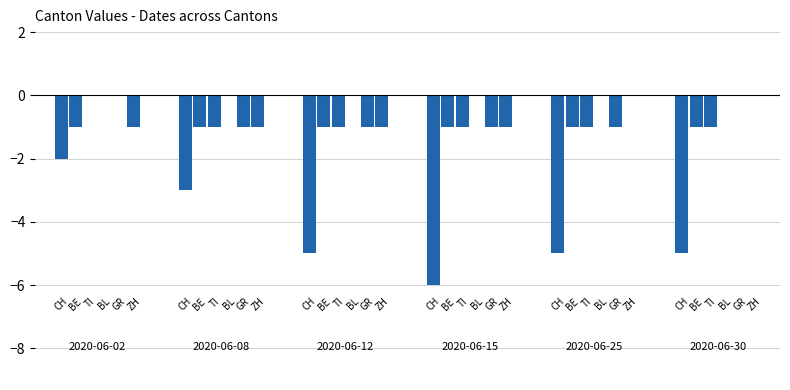

True or false: BE has a value of -1 at 5.

False